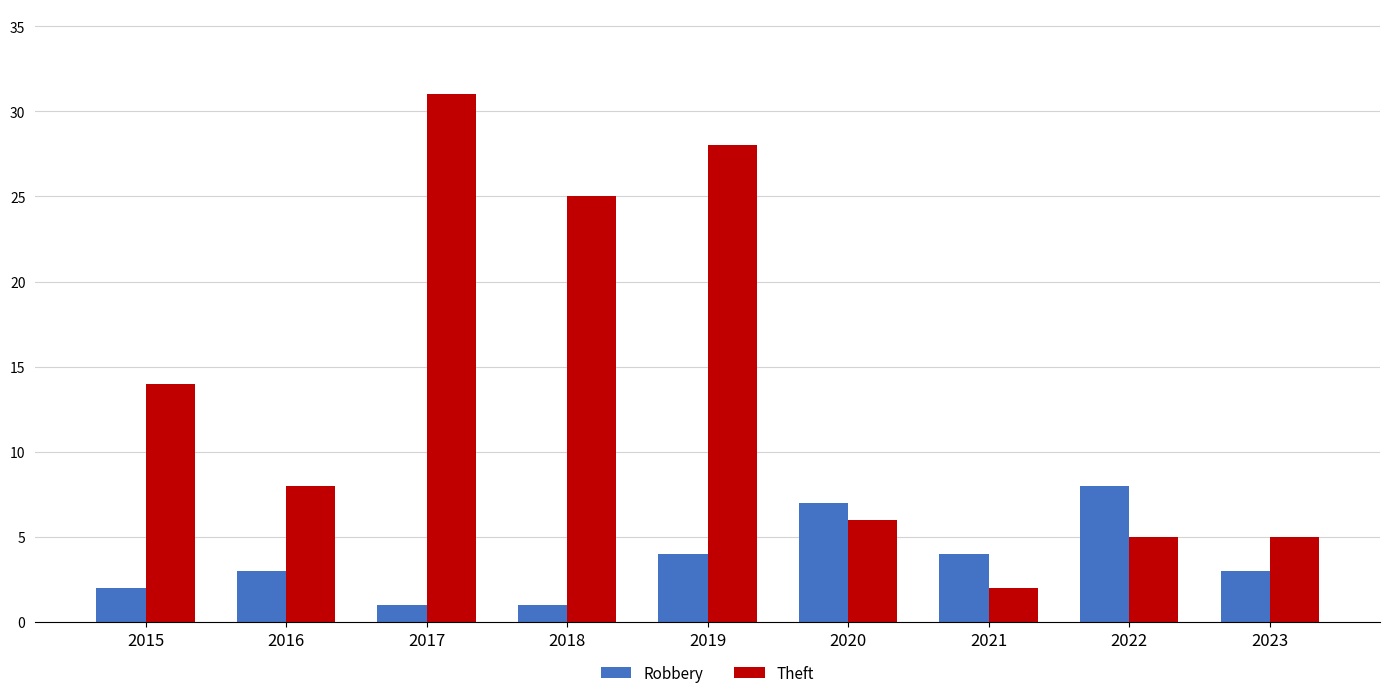

What are all the series names shown in the legend?

Robbery, Theft